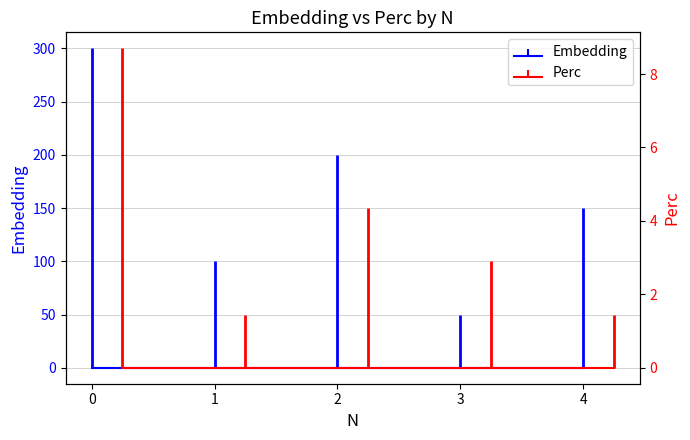

How many data points in Embedding are above 150?

2